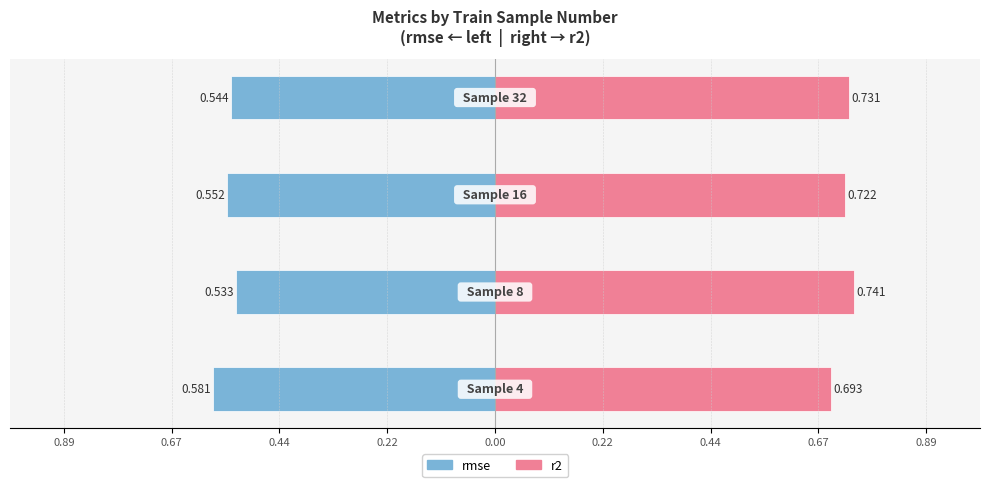

At how many categories does at least one series exceed 0?

4